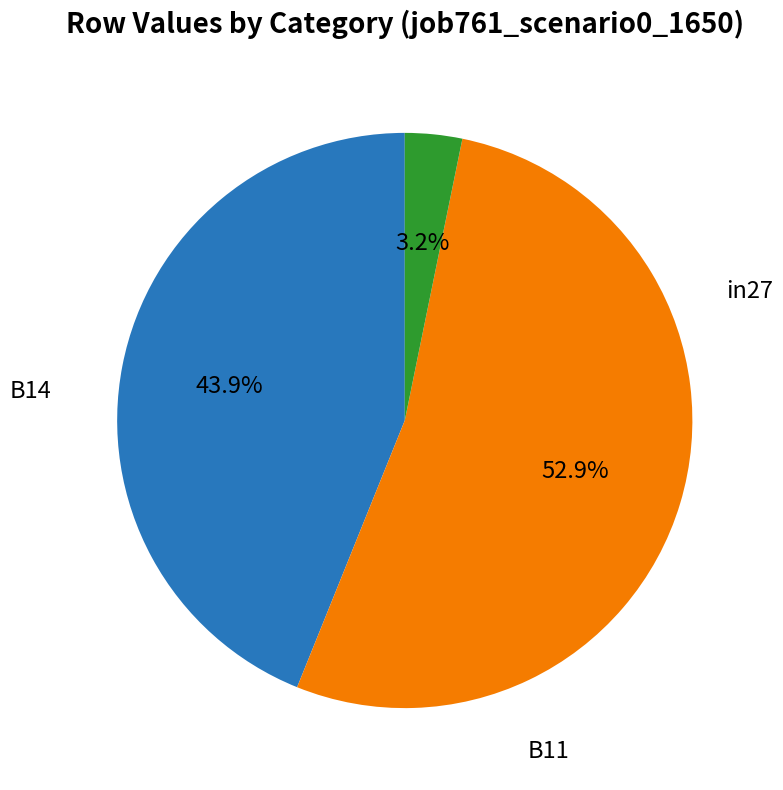

Is there any slice that represents more than half of the pie?

Yes